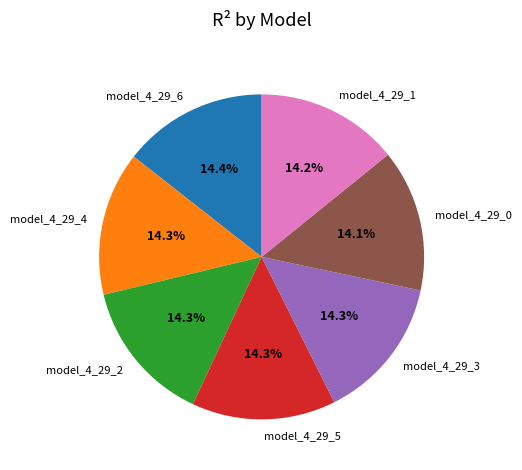

Is there a majority slice in this chart?

No